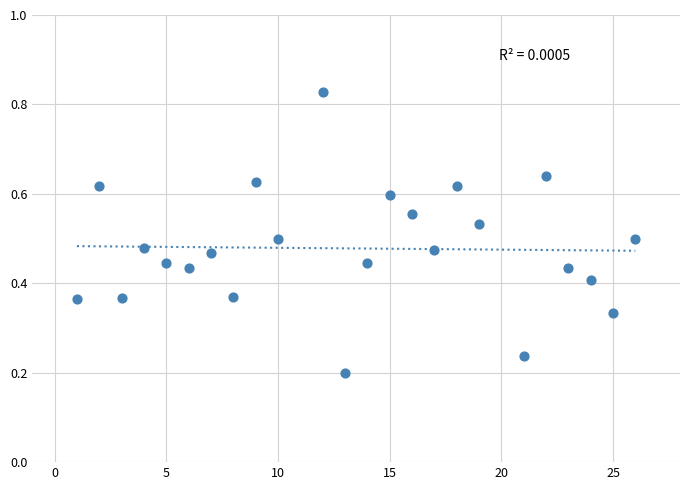

How many points are shown in the scatter plot?

24